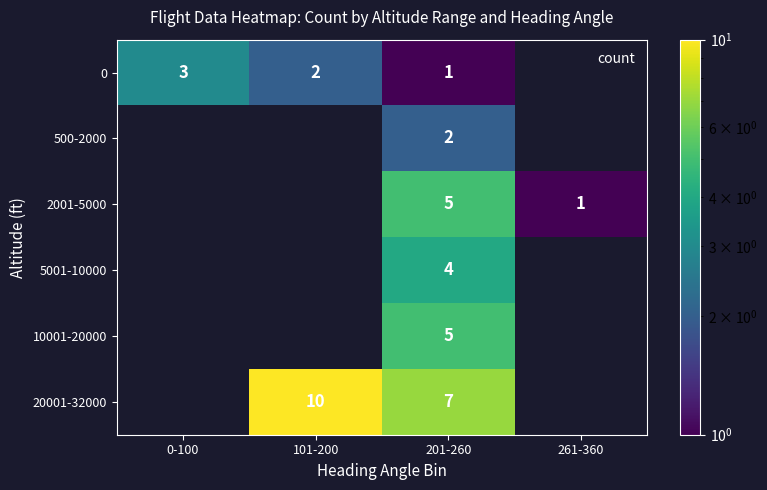

The value of 20001-32000 at 201-260 is 12. True or false?

False